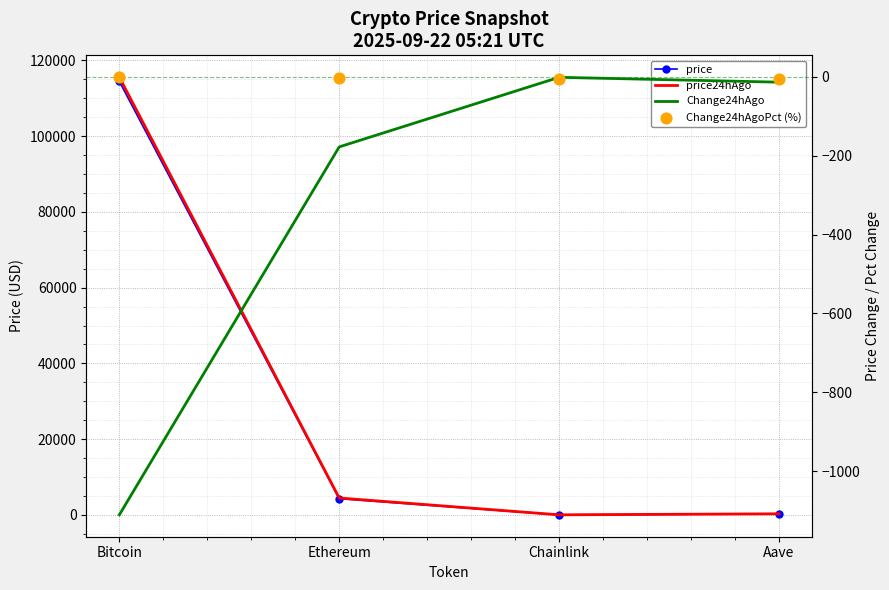

At how many categories does at least one series exceed 108974?

1